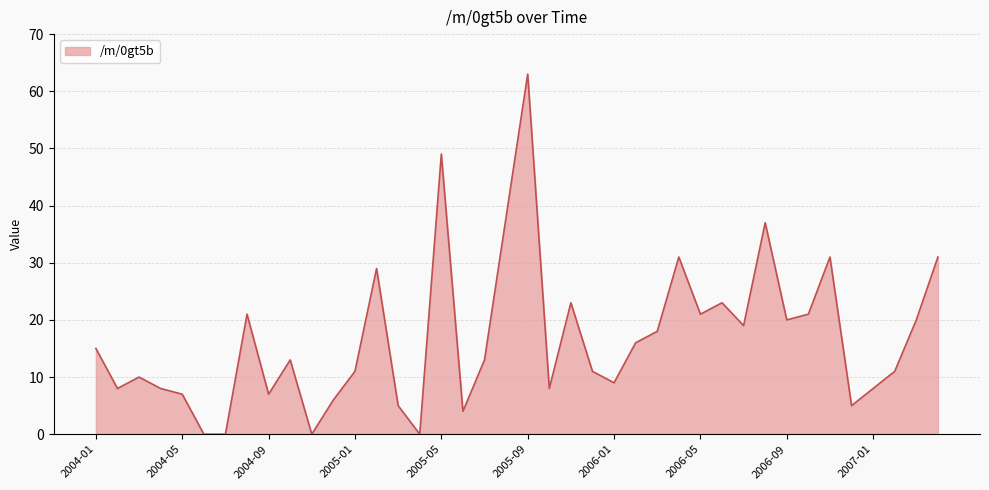

What is the difference between the maximum and minimum values?

63